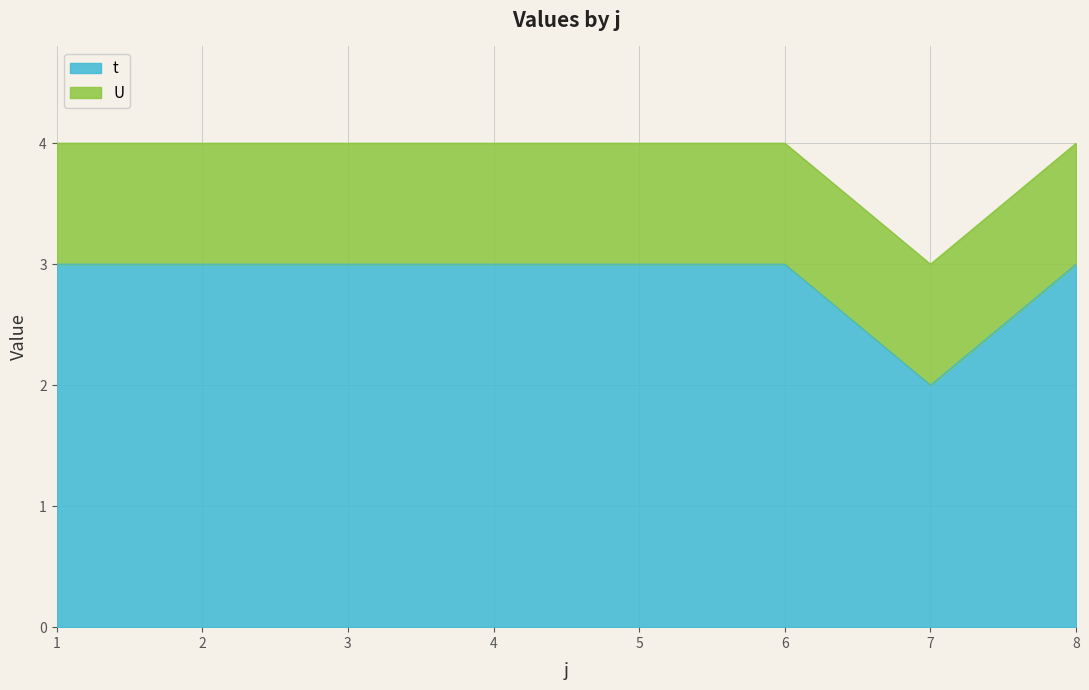

What value does the t series have at 8?

3